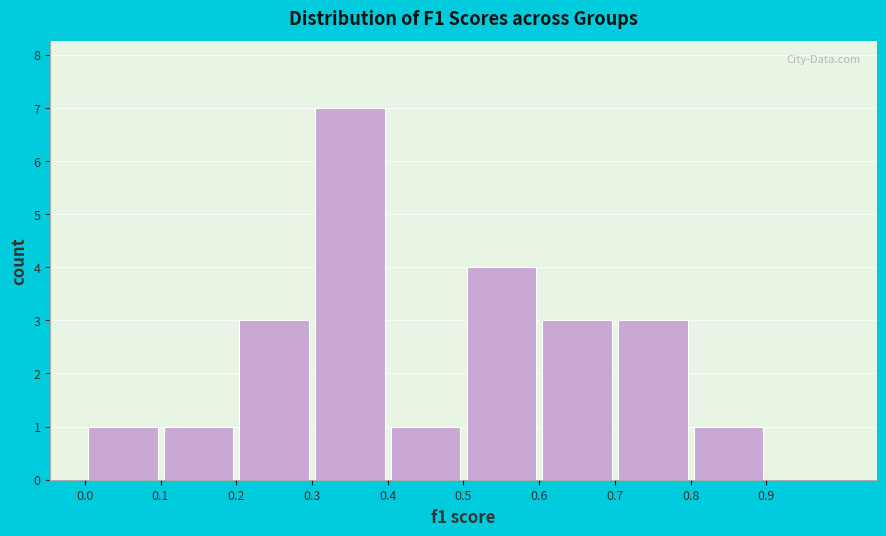

Which range on the x-axis has the tallest bar?

0.3 to 0.4